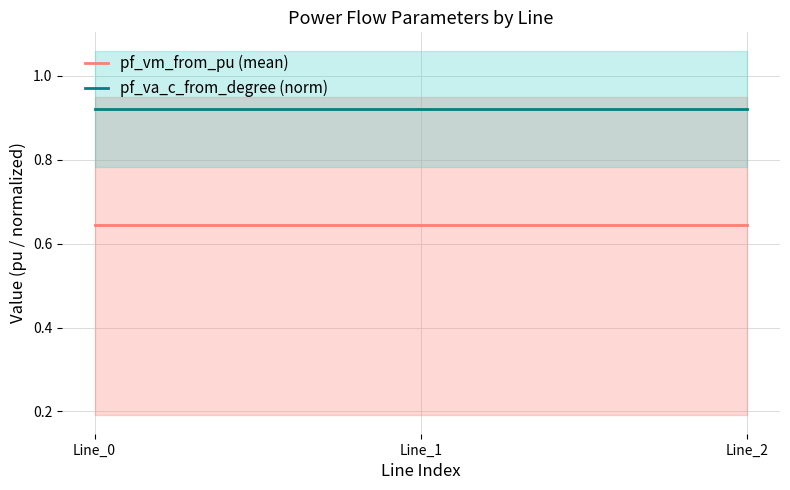

Reading left to right, list all the values displayed in this chart.

pf_vm_from_pu (mean): 0.6	0.6	0.6
pf_va_c_from_degree (norm): 0.9	0.9	0.9